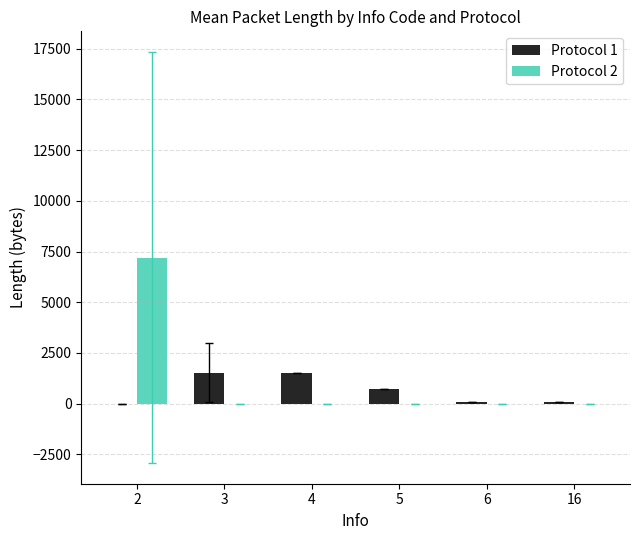

At which category does the chart reach its peak across all series?

2